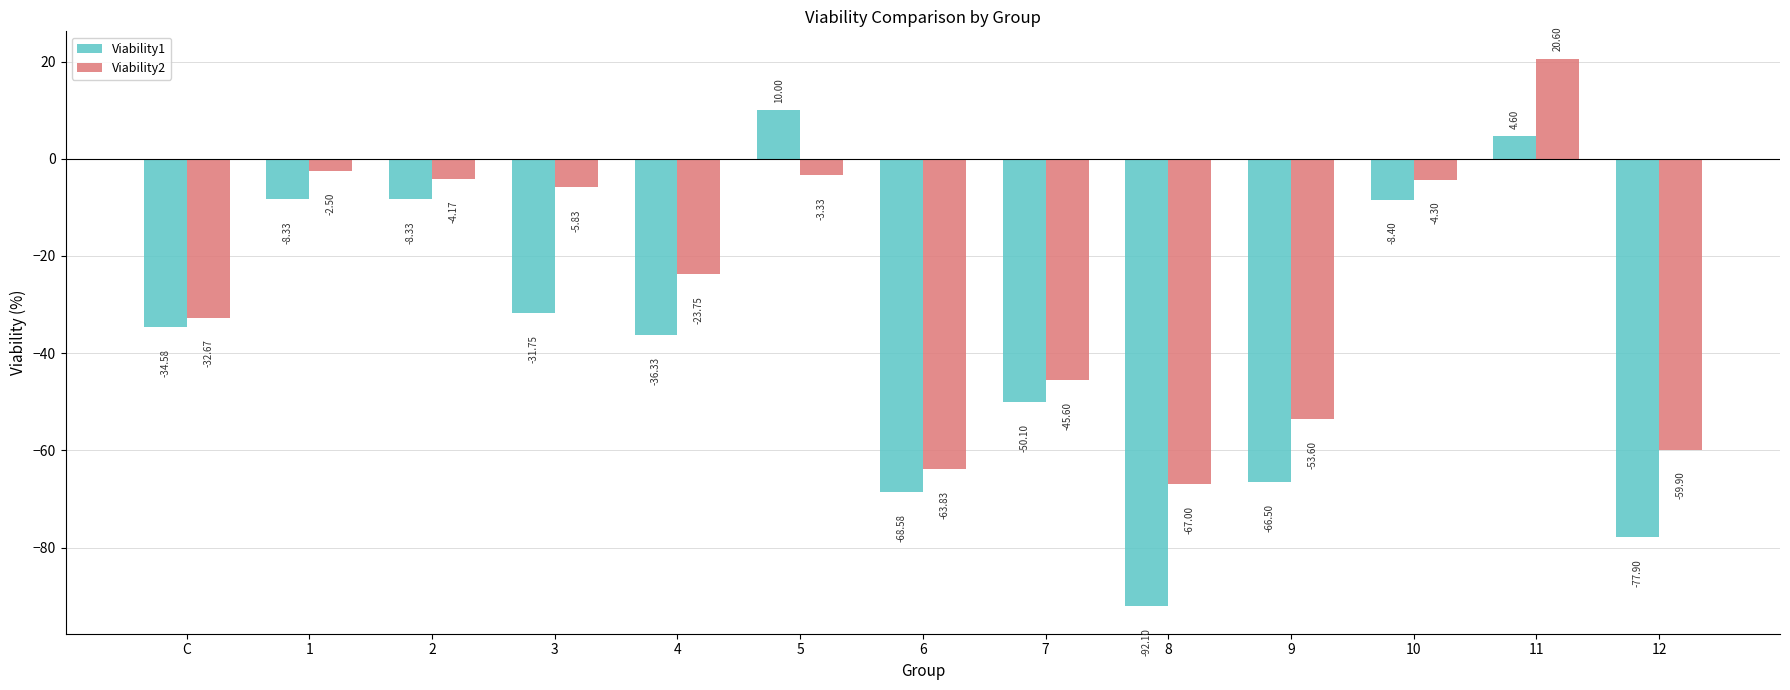

How many bars are there in total?

26